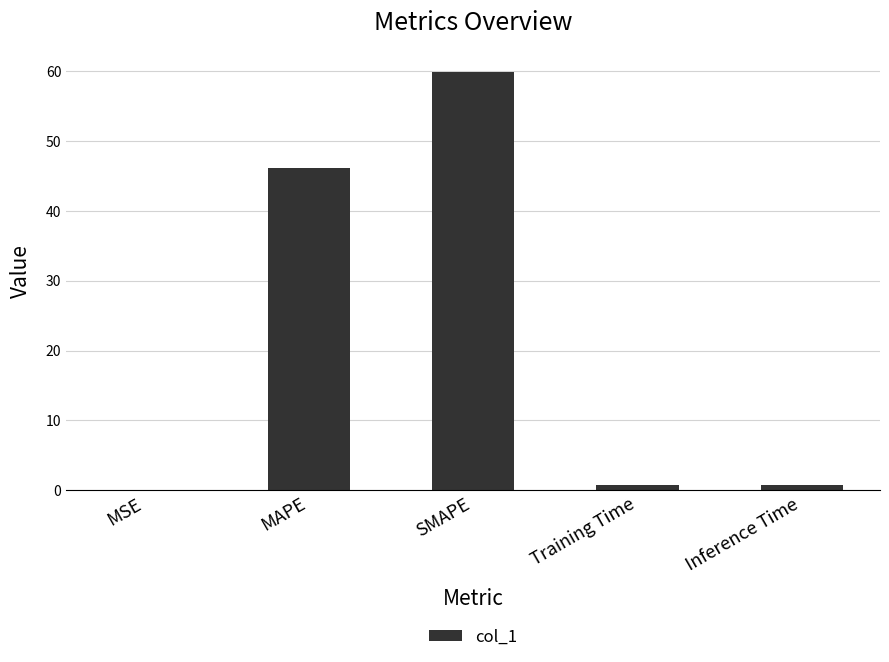

Which label corresponds to the largest value in the chart?

SMAPE